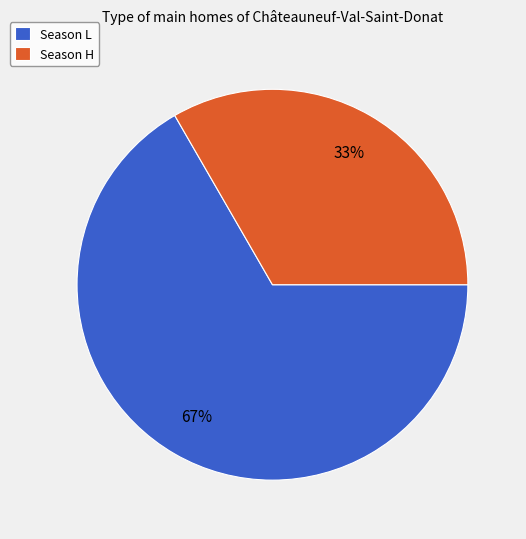

To the nearest percent, what is the average slice percentage?

50%